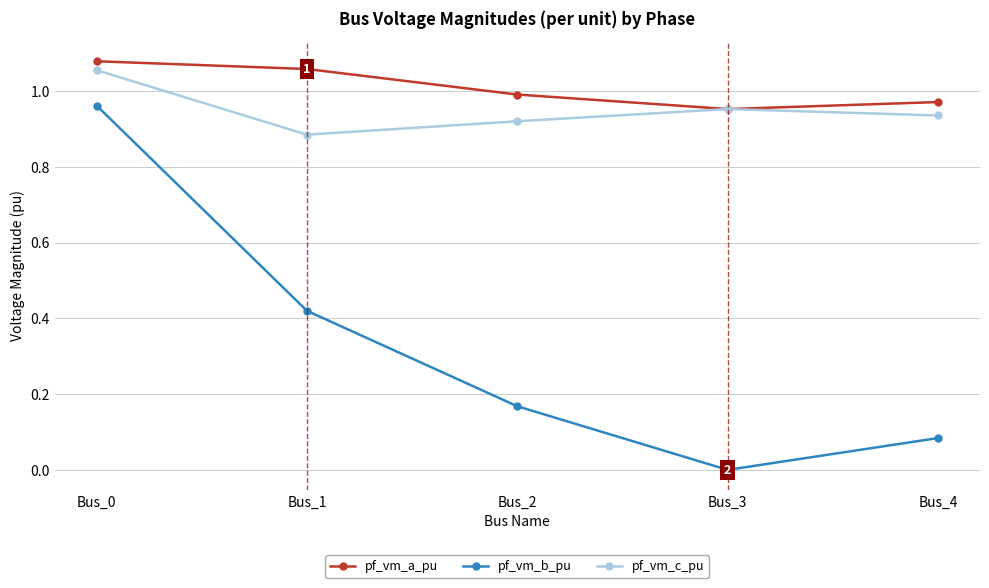

At Bus_2, list the series in order from largest to smallest.

pf_vm_a_pu, pf_vm_c_pu, pf_vm_b_pu